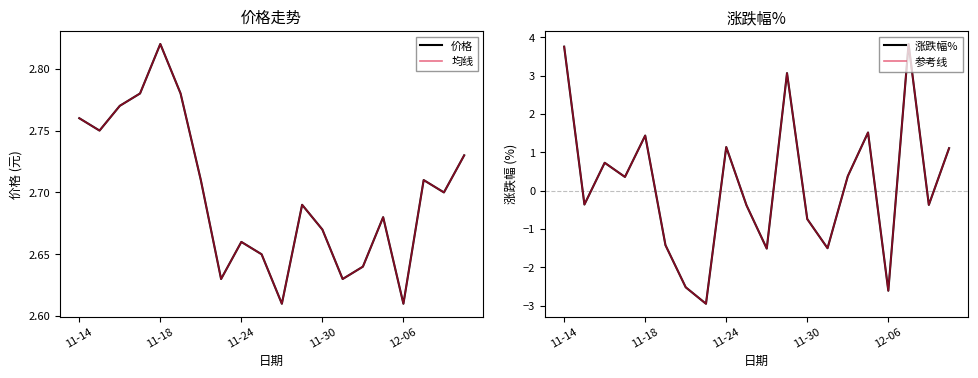

What is the highest value of the 价格 series?

2.8